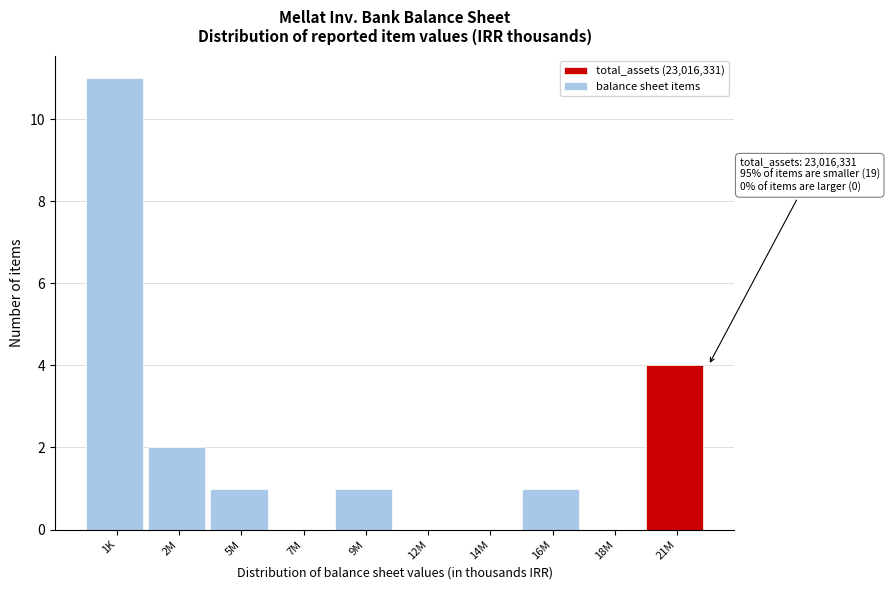

Reading left to right, what are all the values shown in this chart?

1K=11	2M=2	5M=1	7M=0	9M=1	12M=0	14M=0	16M=1	18M=0	21M=4